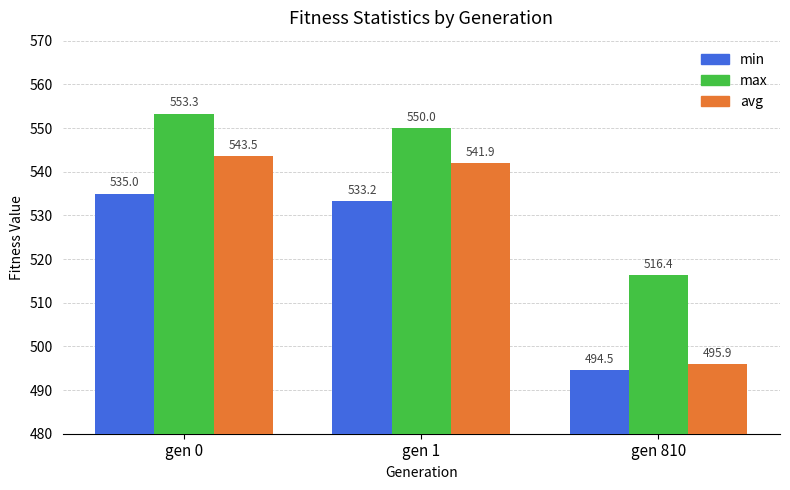

Reading left to right, extract all data points from this chart.

min: 535.0	533.2	494.5
max: 553.3	550.0	516.4
avg: 543.5	541.9	495.9